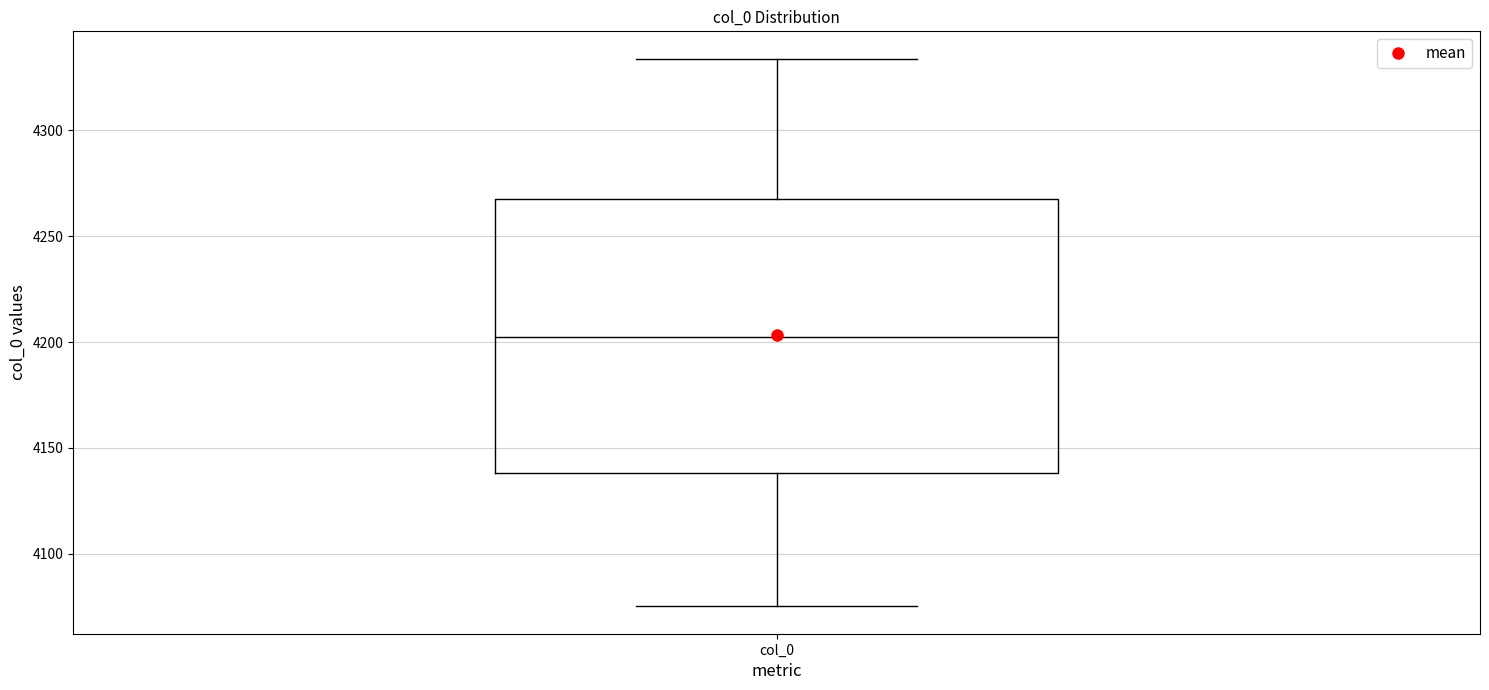

Where is the upper edge of the box for col_0 on the y-axis? The values are not printed on the chart, so give them approximately, as read against the axis.

4270